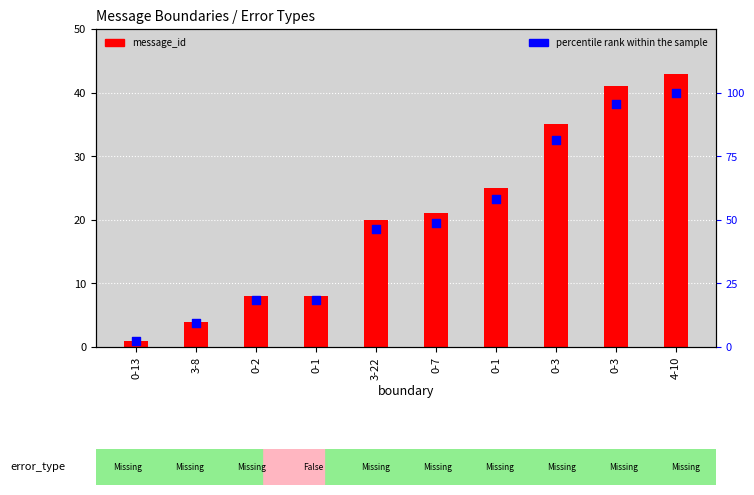

Which series has the largest total across all categories?

percentile rank within the sample